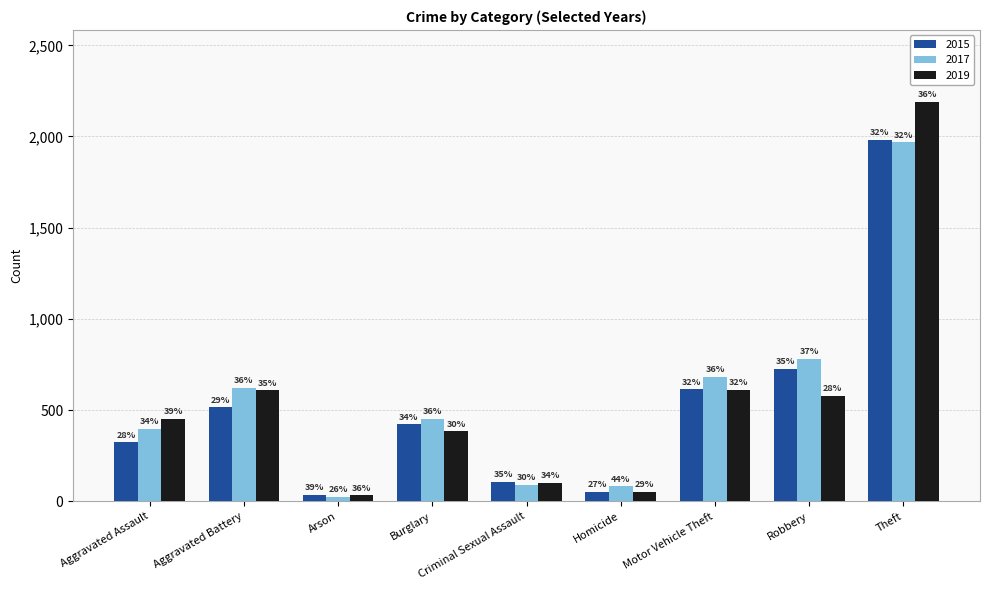

Reading left to right, transcribe all the data shown in this chart.

2015: 323	515	35	422	105	50	614	726	1981
2017: 396	623	23	453	90	82	680	780	1968
2019: 452	608	32	383	102	53	611	577	2190